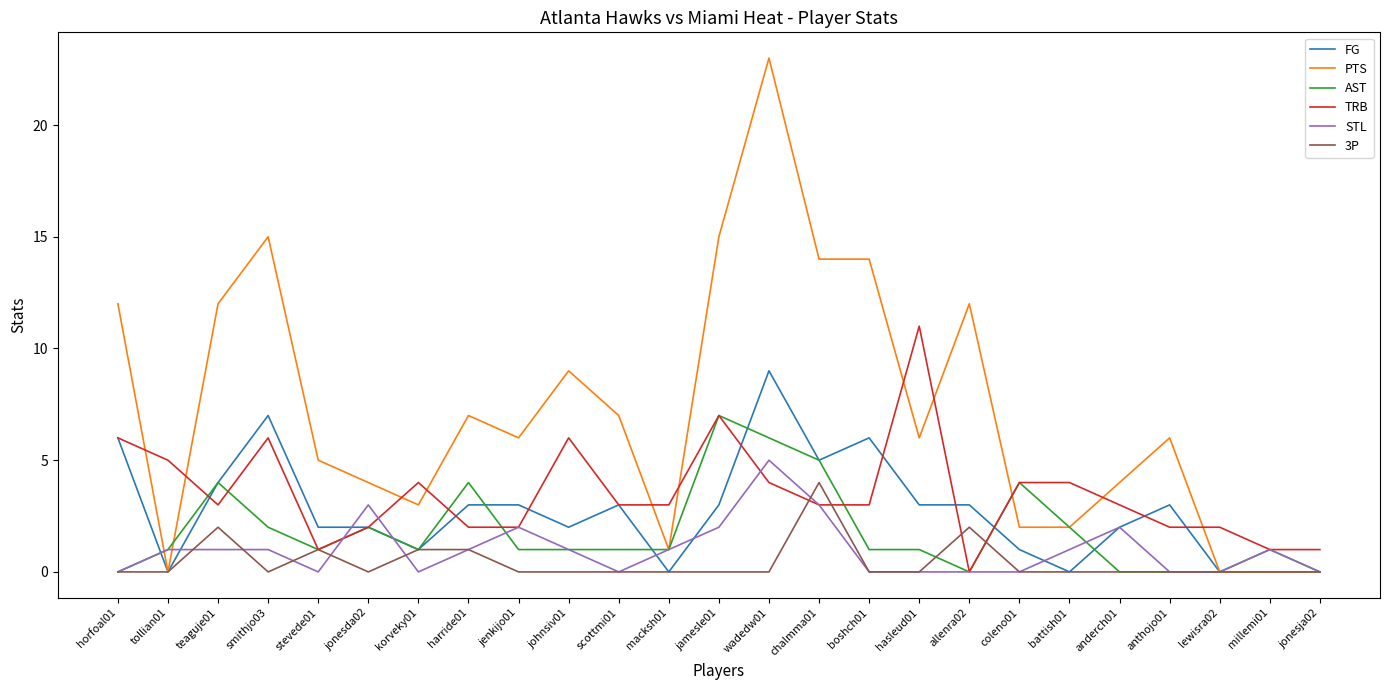

Is it true that 3P equals -2 at horfoal01?

False